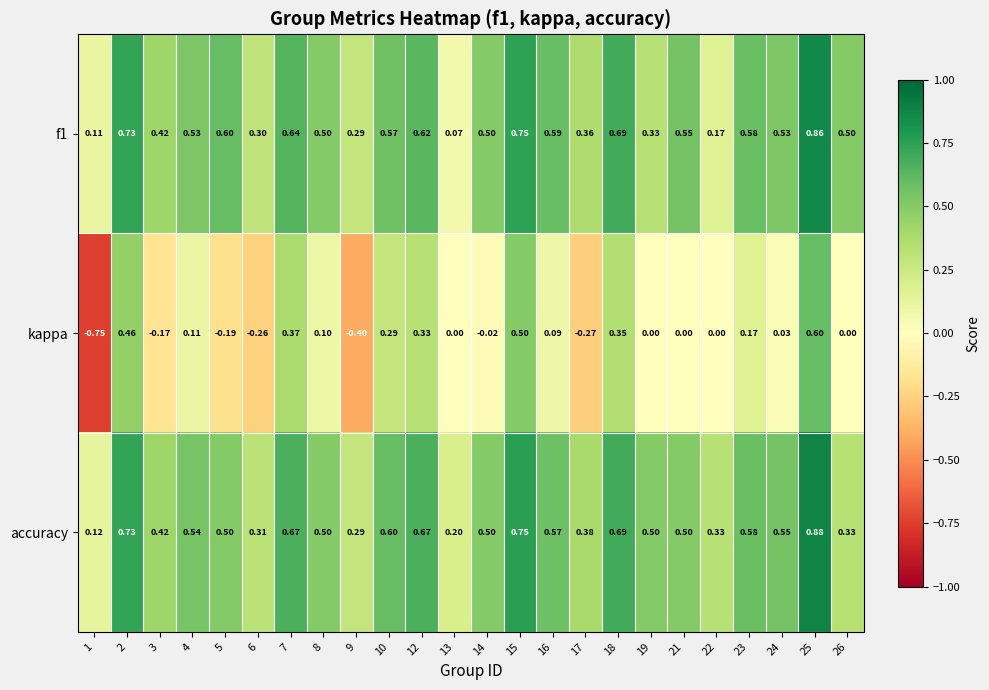

Which series has the widest spread of values?

kappa